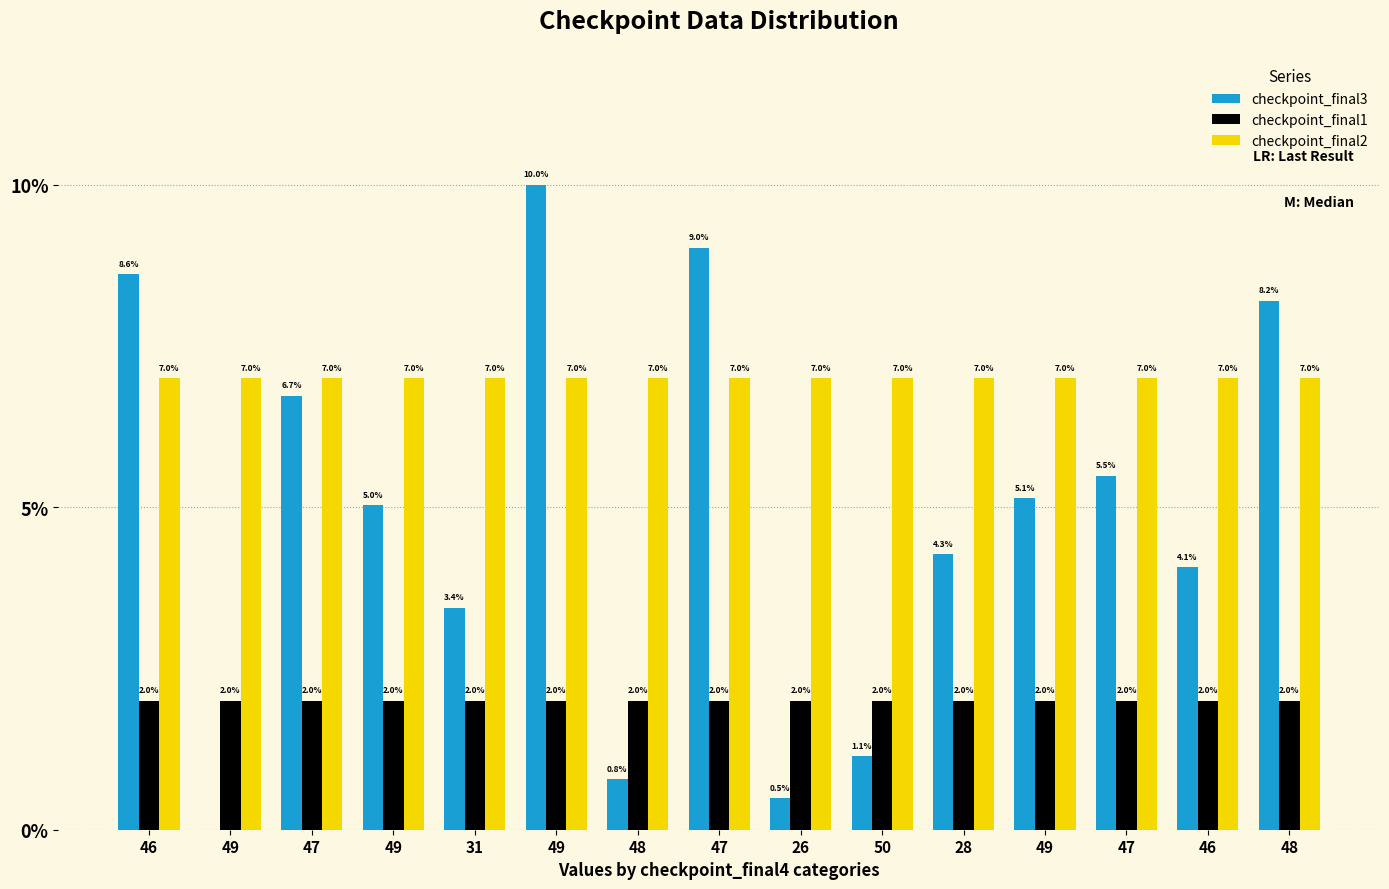

Is it true that checkpoint_final1 equals 2.0 at 49?

True